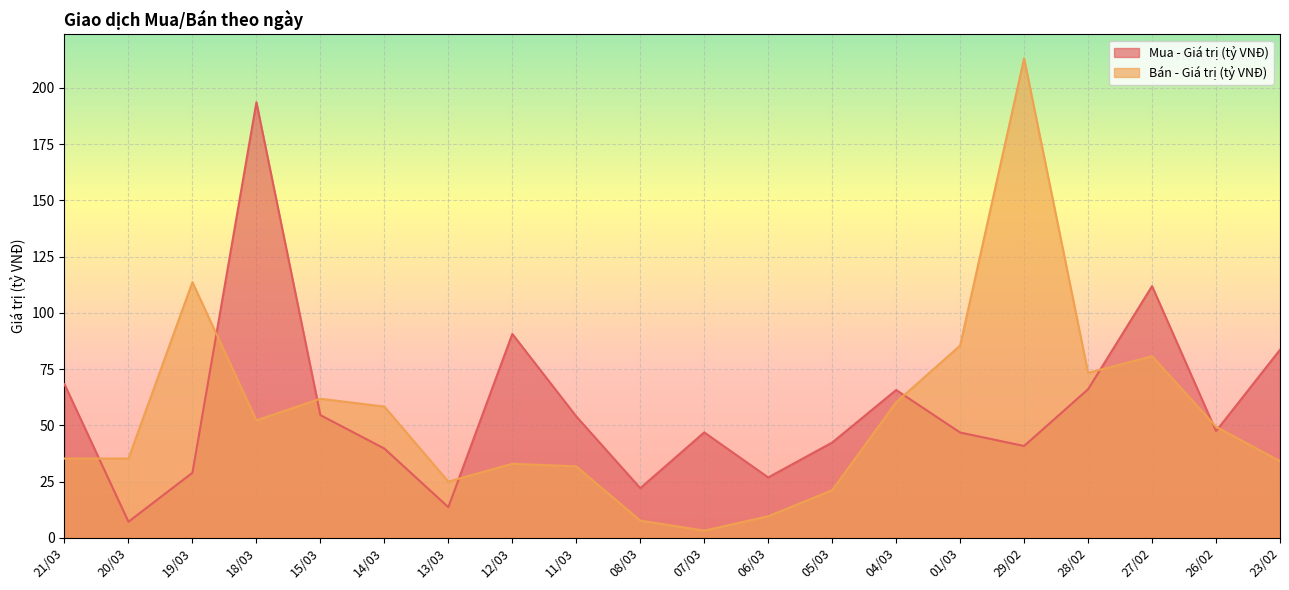

At how many categories does at least one series exceed 187?

2